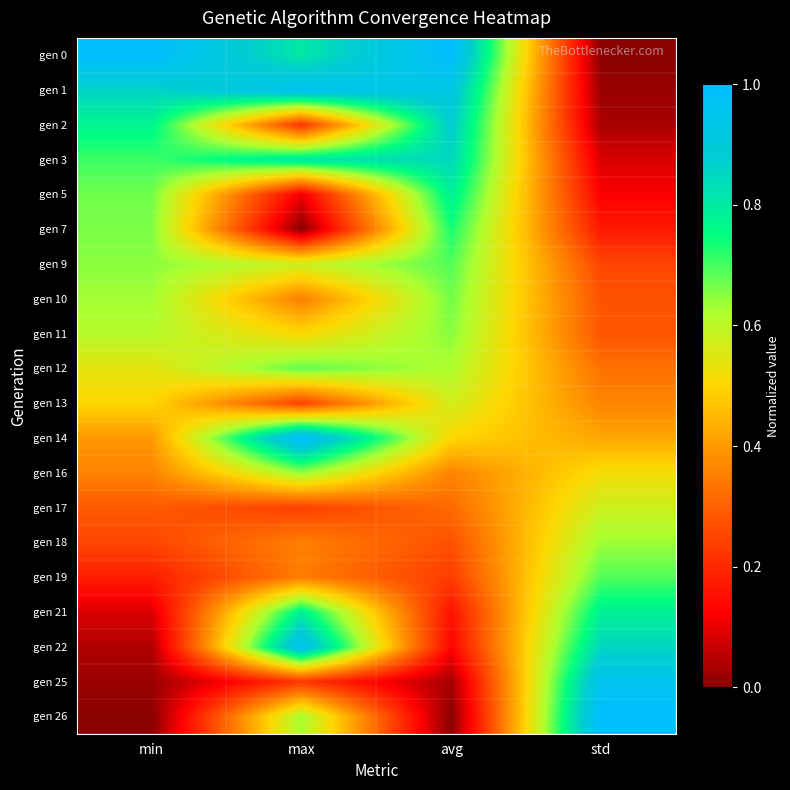

What is the spread (max minus min) of values at avg?

1.0